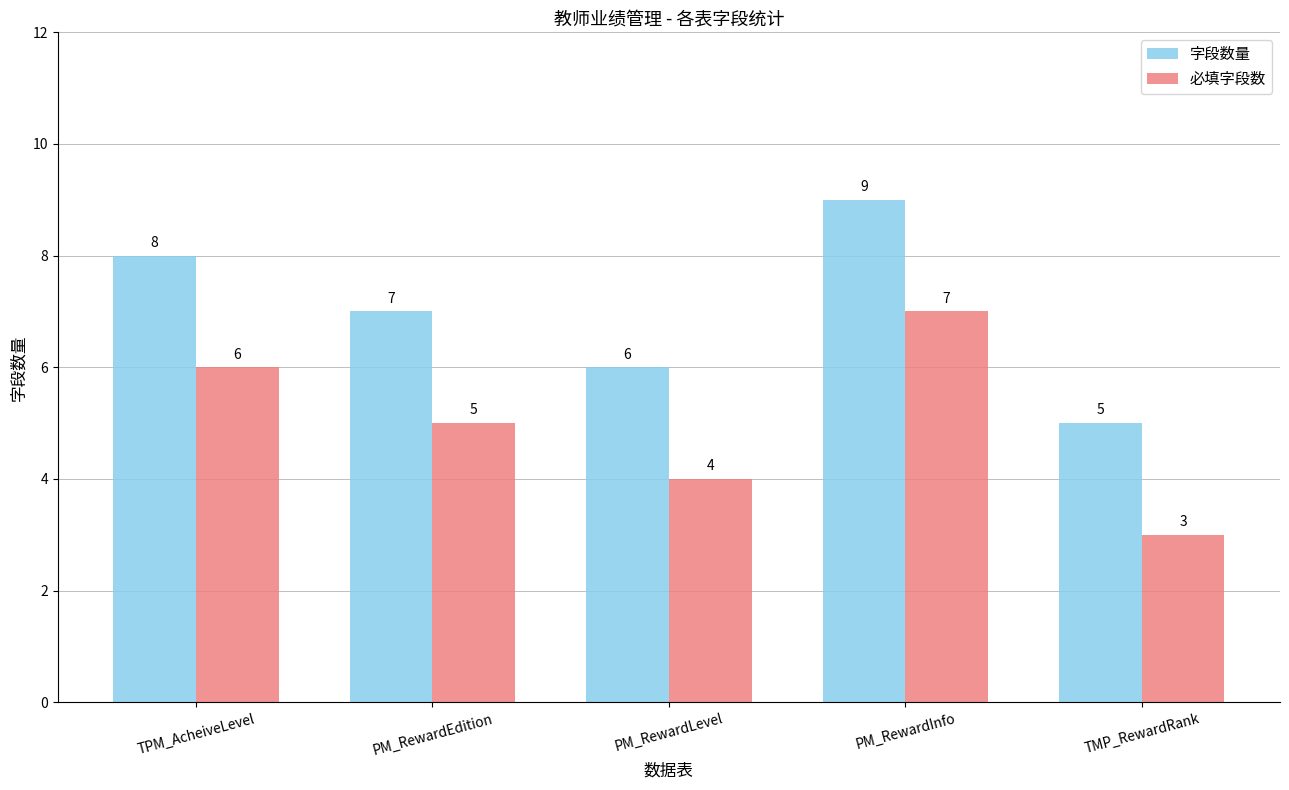

At which label is 字段数量 closest to 7?

PM_RewardEdition